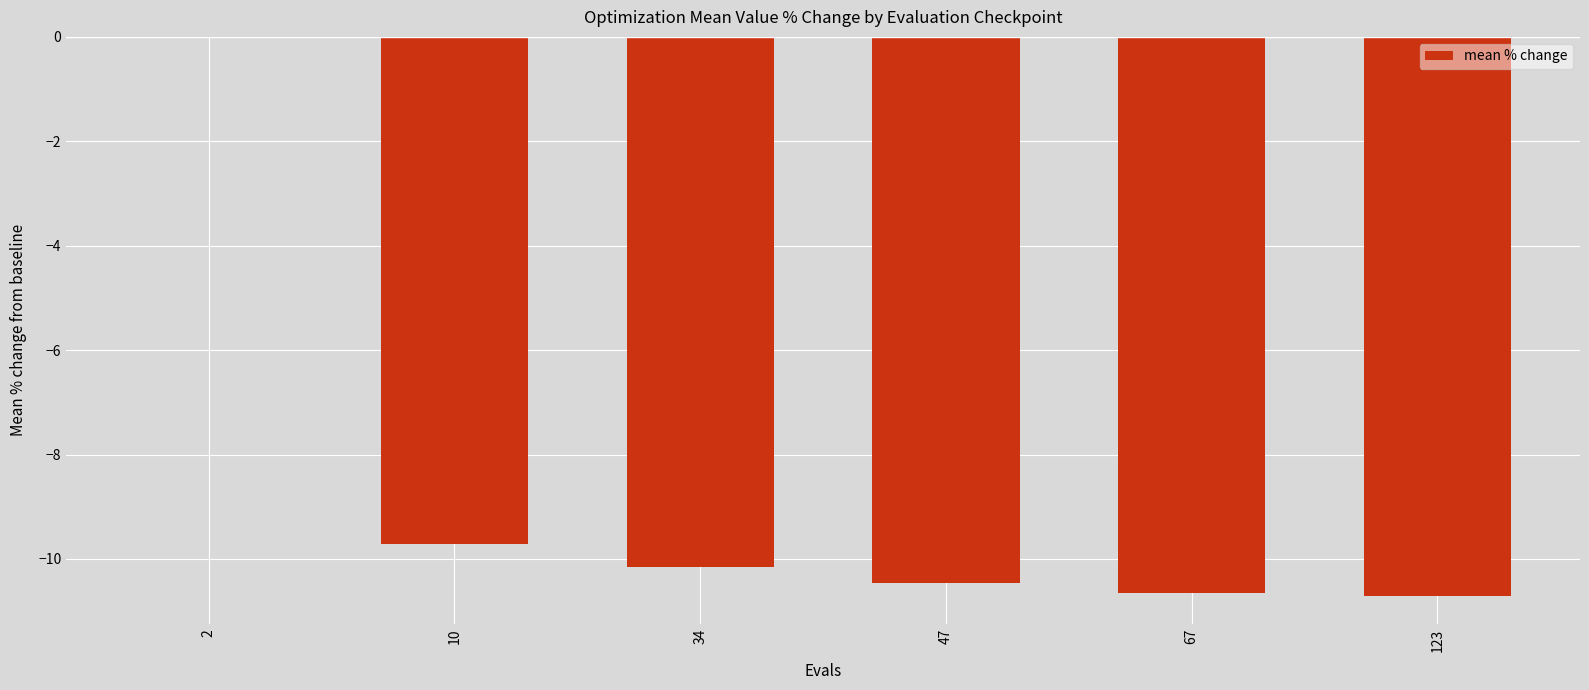

Which has a higher value, 10 or 123?

10